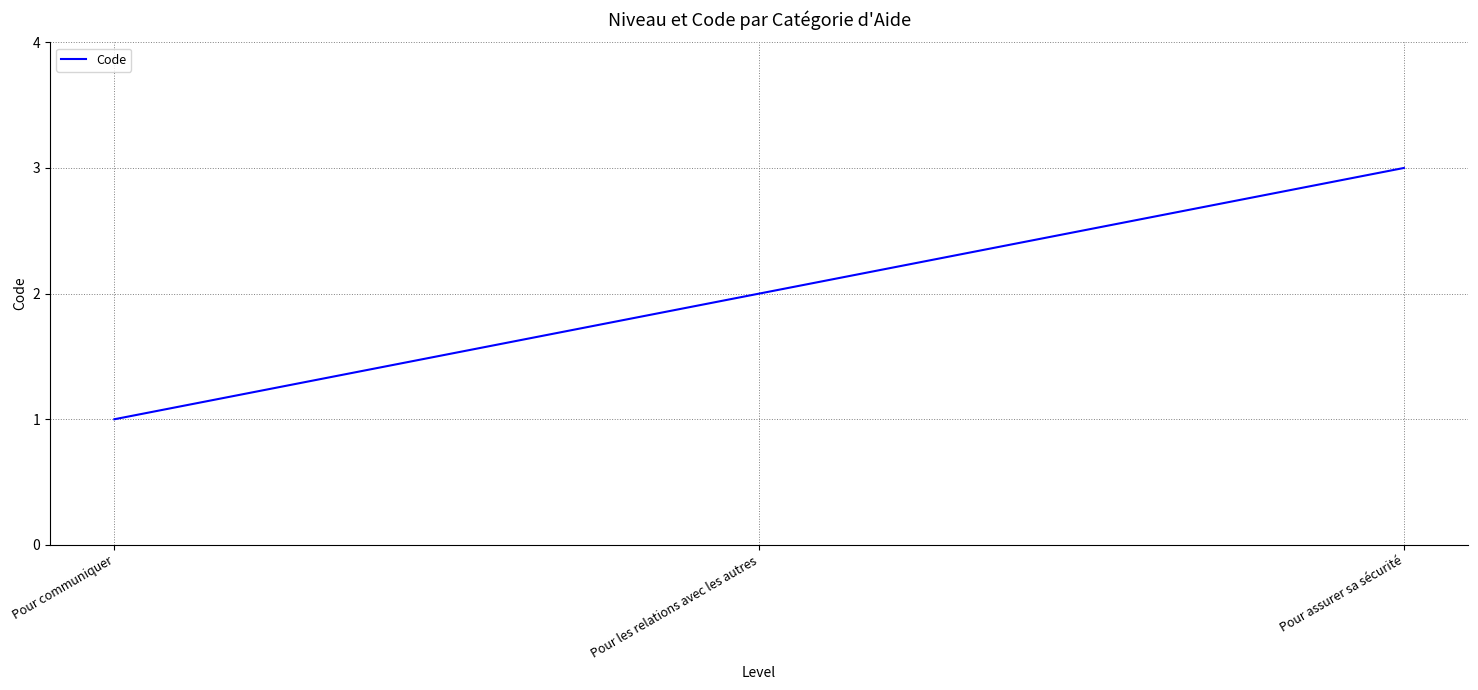

How many series are shown in this chart?

1